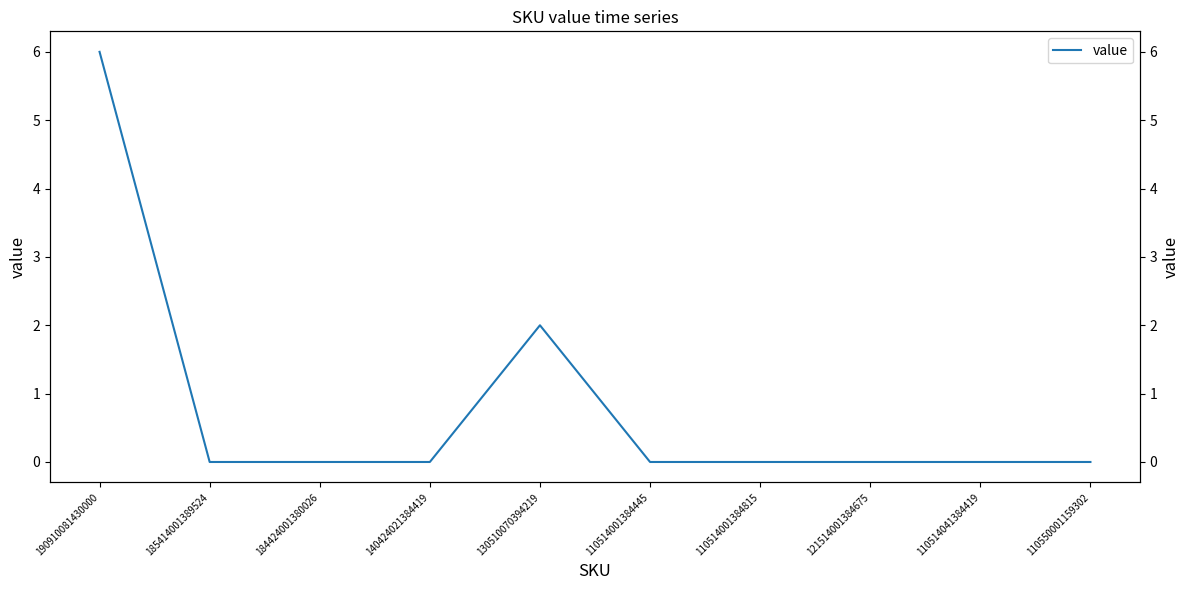

What is the average value?

1